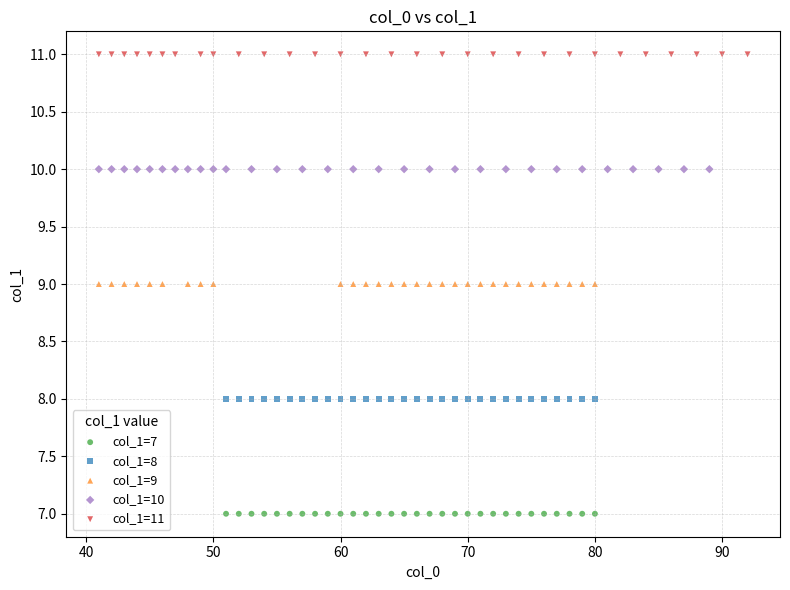

Which series contains the lowest Y value?

col_1=7